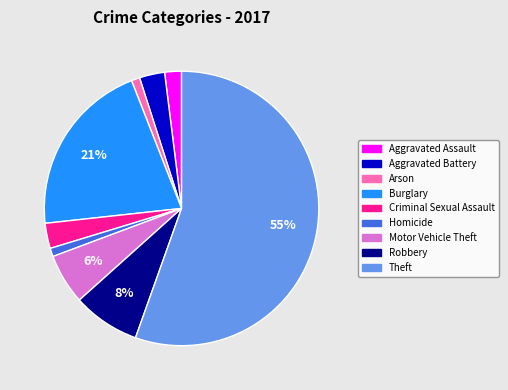

Combined, do Aggravated Battery and Criminal Sexual Assault account for over 50%?

No